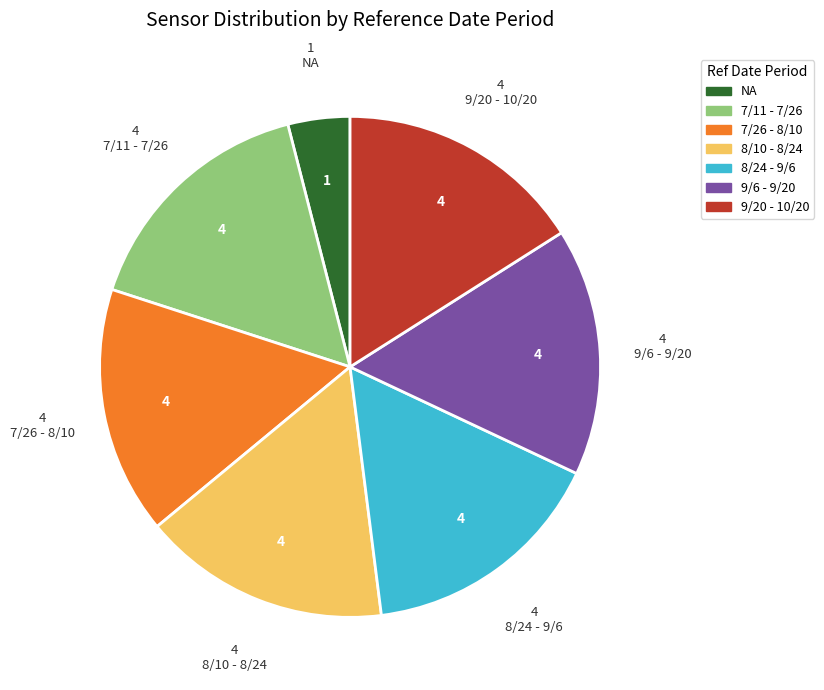

How many slices are in this pie chart?

7